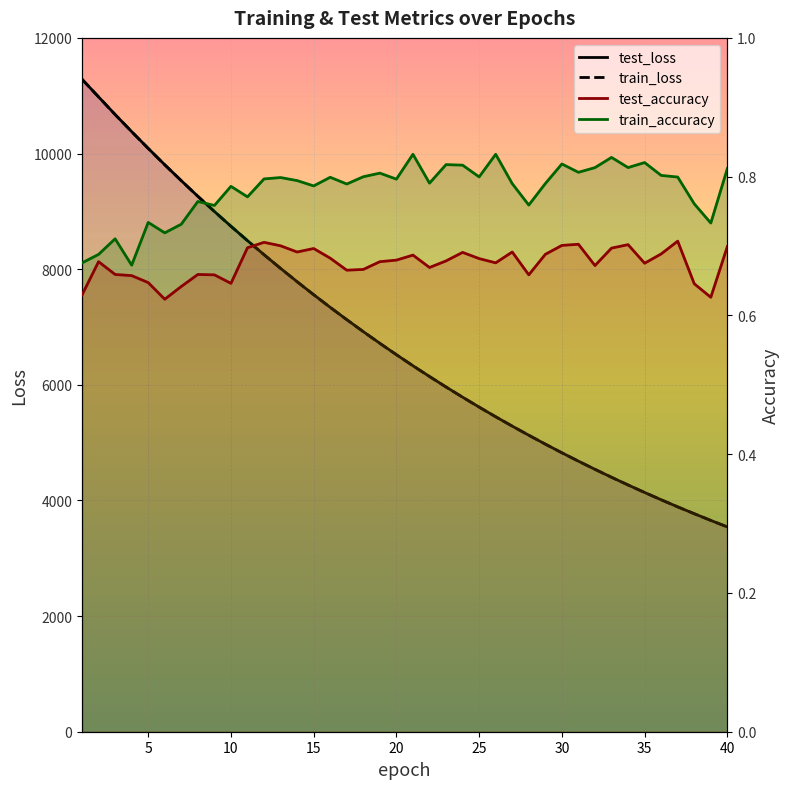

Does the chart display data point markers on the line(s)?

No